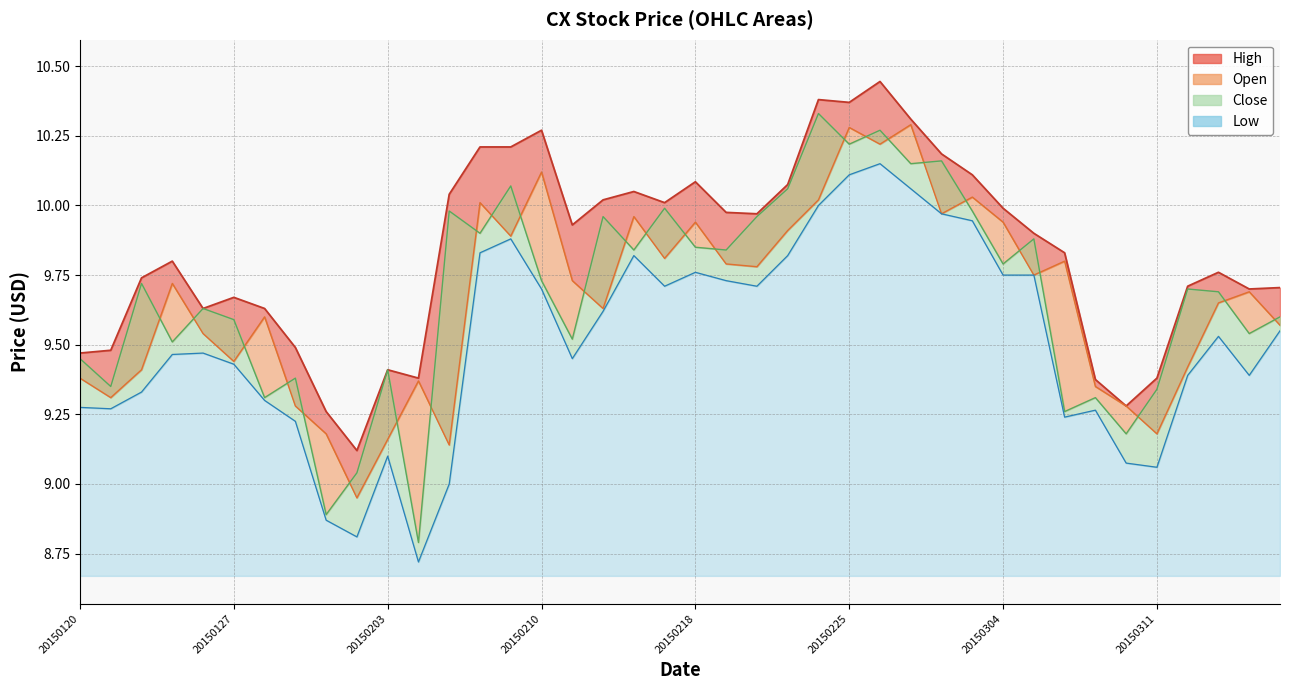

What is the maximum value for High?

10.4